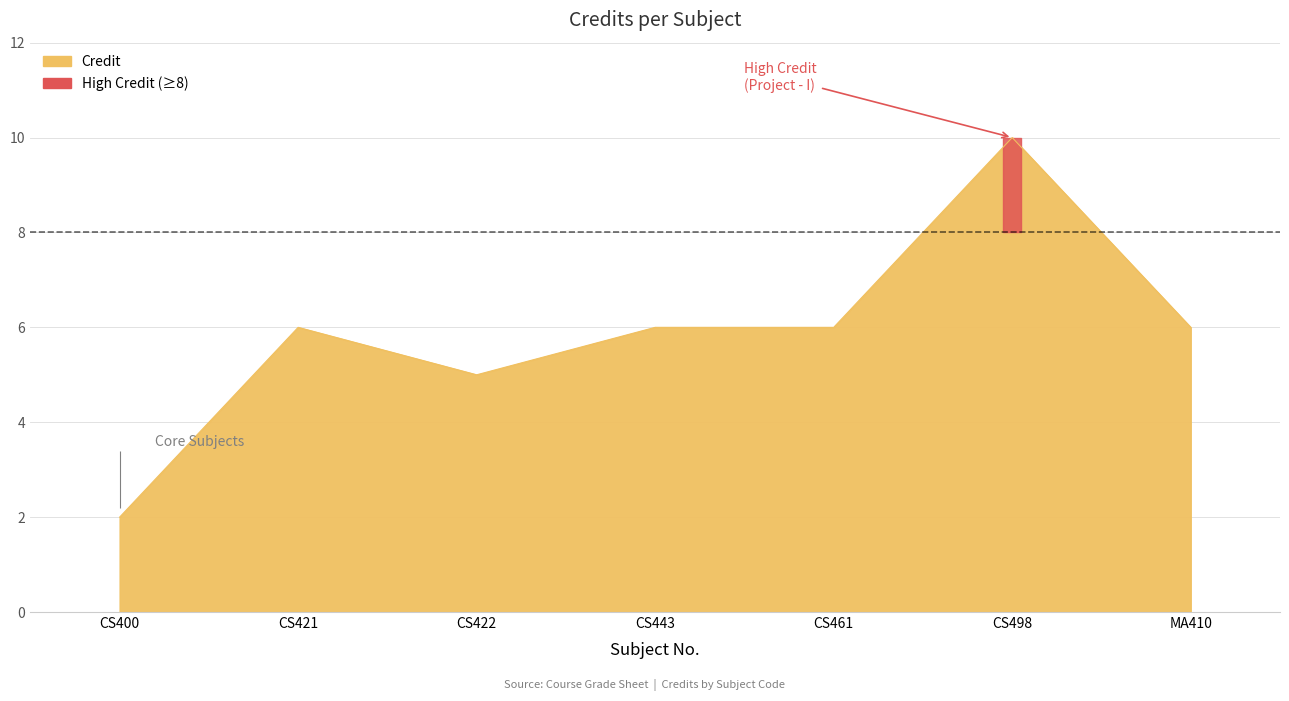

Reading left to right, extract all data points from this chart.

2	6	5	6	6	10	6